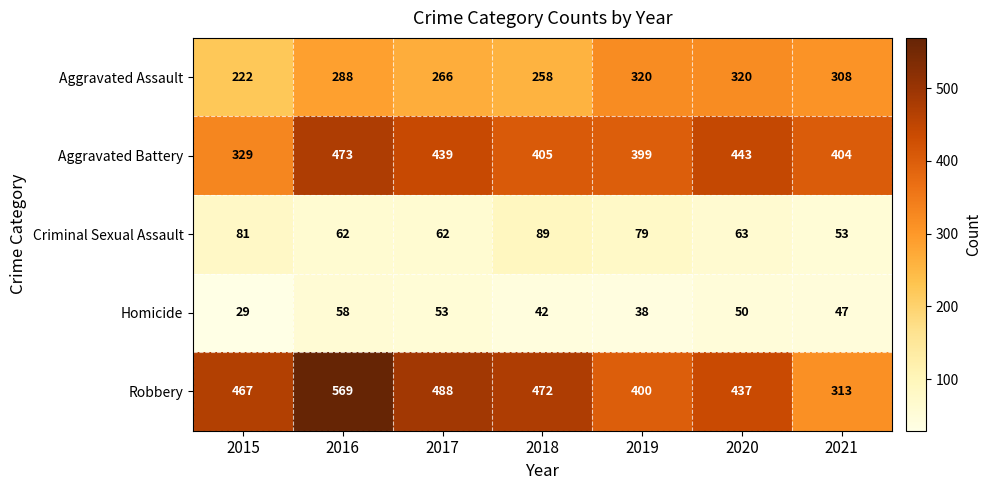

The value of Homicide at 2019 is 15. True or false?

False